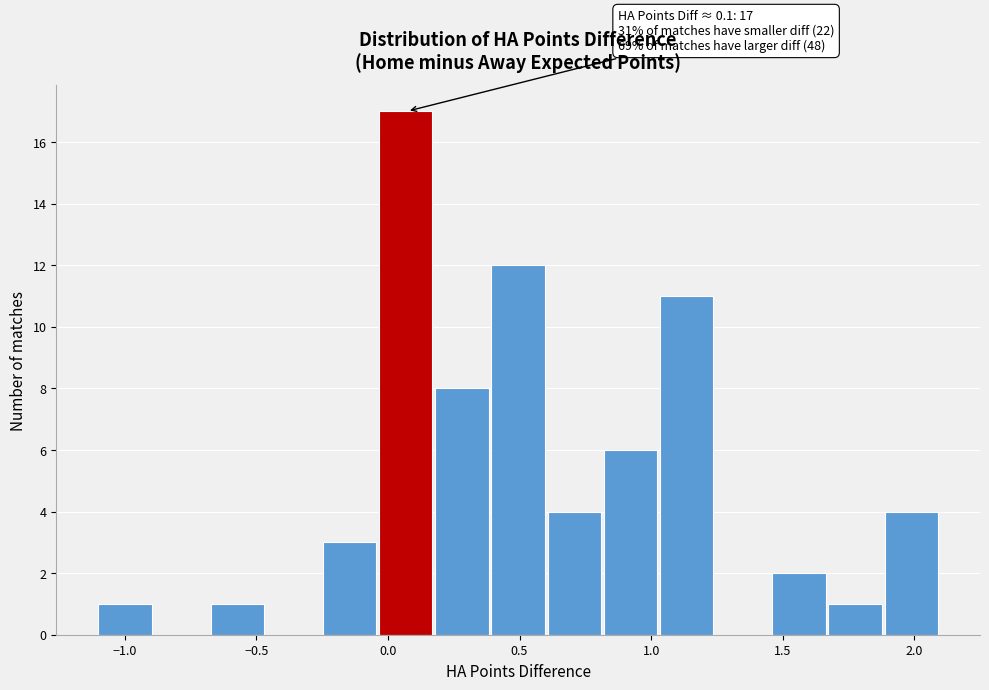

Which range on the x-axis has the tallest bar?

-0.05 to 0.20